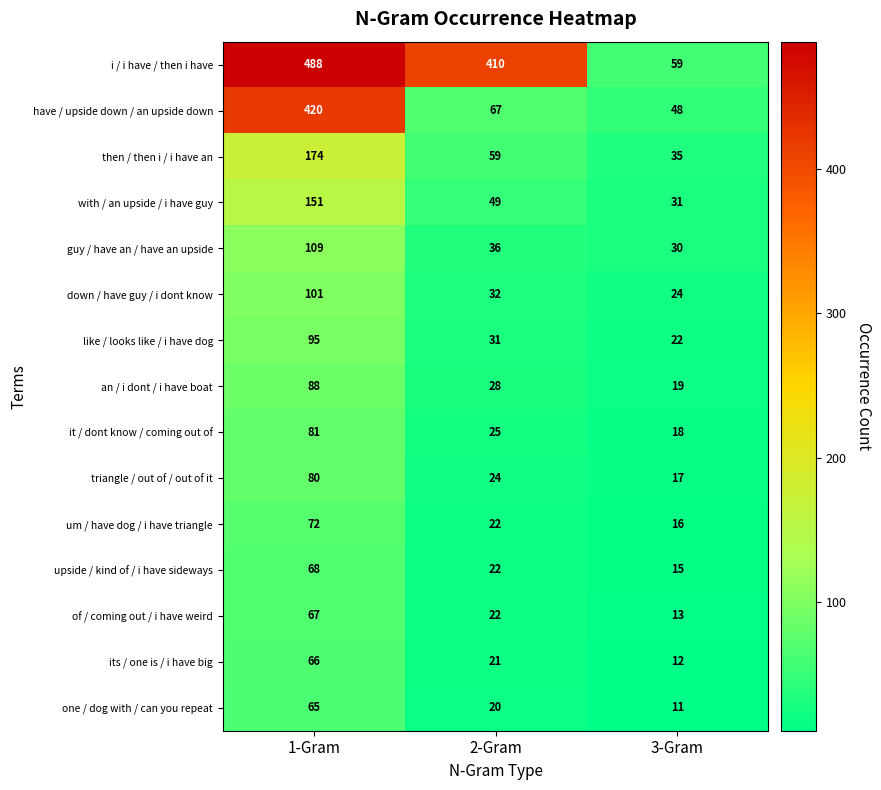

At 1-Gram, list the series in order from largest to smallest.

i / i have / then i have, have / upside down / an upside down, then / then i / i have an, with / an upside / i have guy, guy / have an / have an upside, down / have guy / i dont know, like / looks like / i have dog, an / i dont / i have boat, it / dont know / coming out of, triangle / out of / out of it, um / have dog / i have triangle, upside / kind of / i have sideways, of / coming out / i have weird, its / one is / i have big, one / dog with / can you repeat